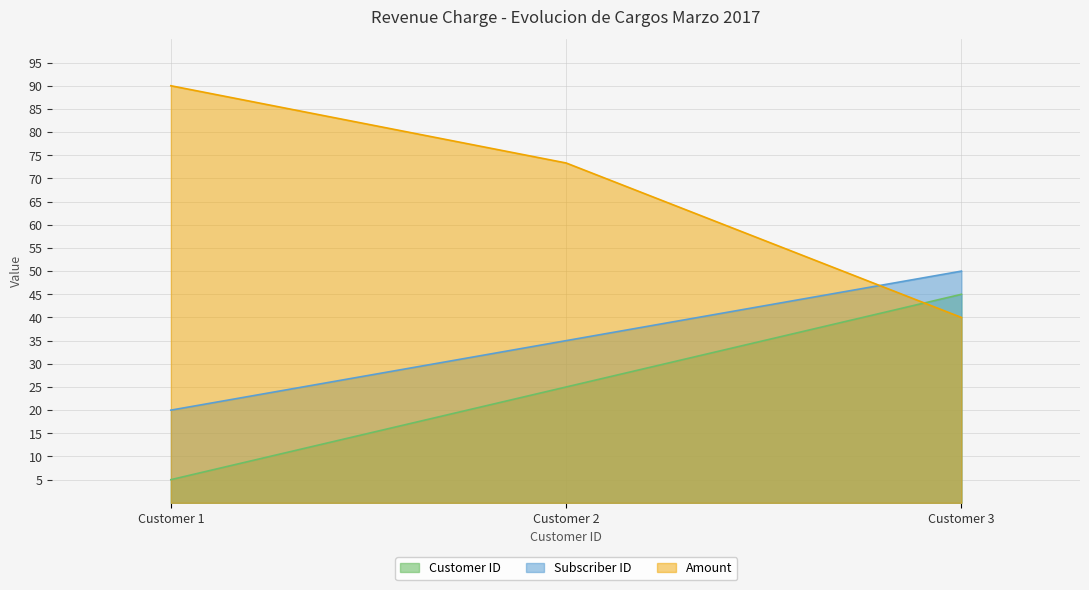

List the series in order of their overall mean, lowest first.

Customer ID, Subscriber ID, Amount